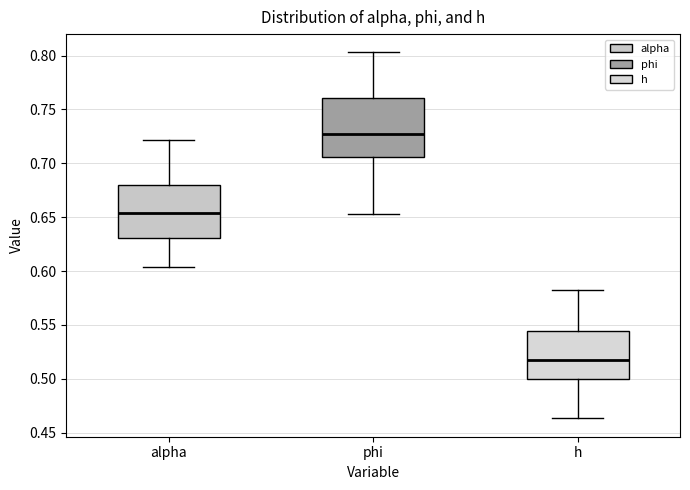

Which box's median line is the lowest?

h